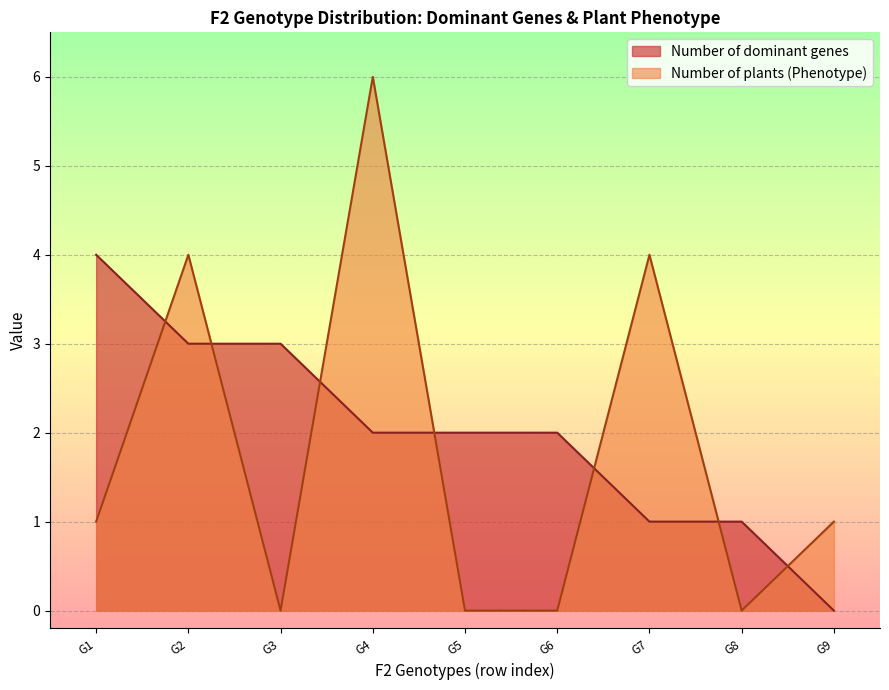

After their last crossing, which series has the higher values: Number of plants (Phenotype) or Number of dominant genes?

Number of plants (Phenotype)